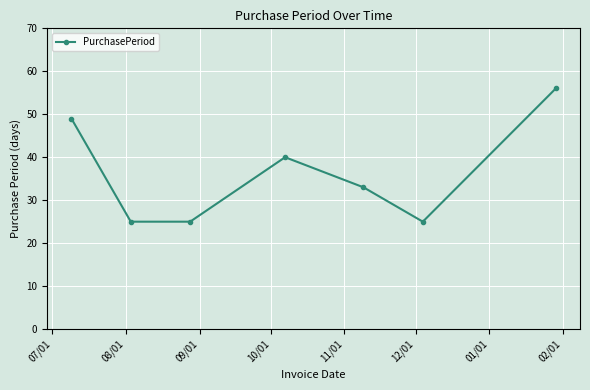

What is the smallest value displayed?

25